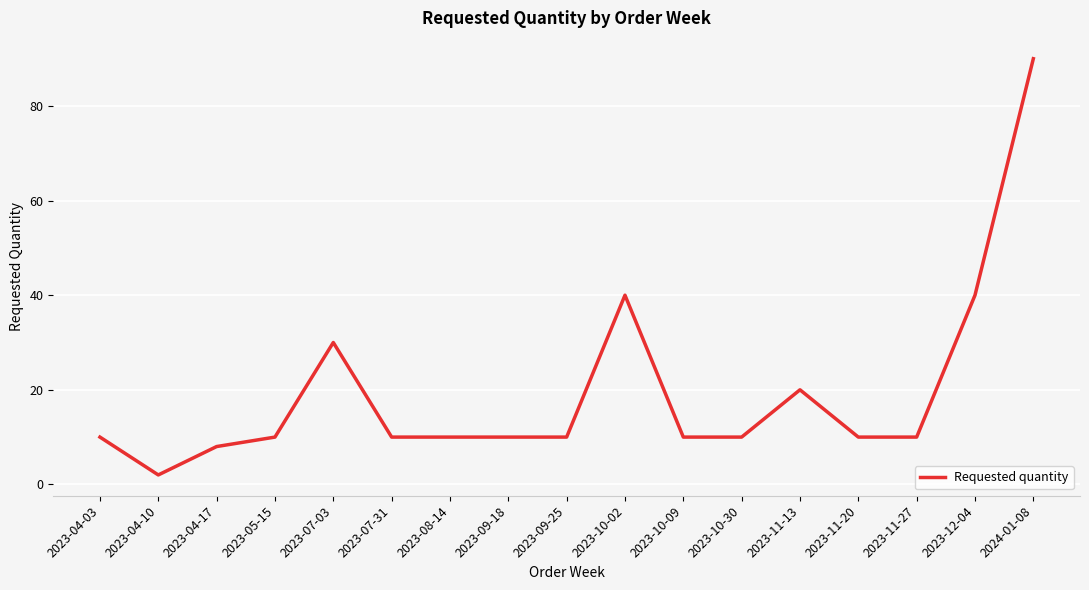

Which has a higher value, 2023-09-25 or 2023-07-03?

2023-07-03